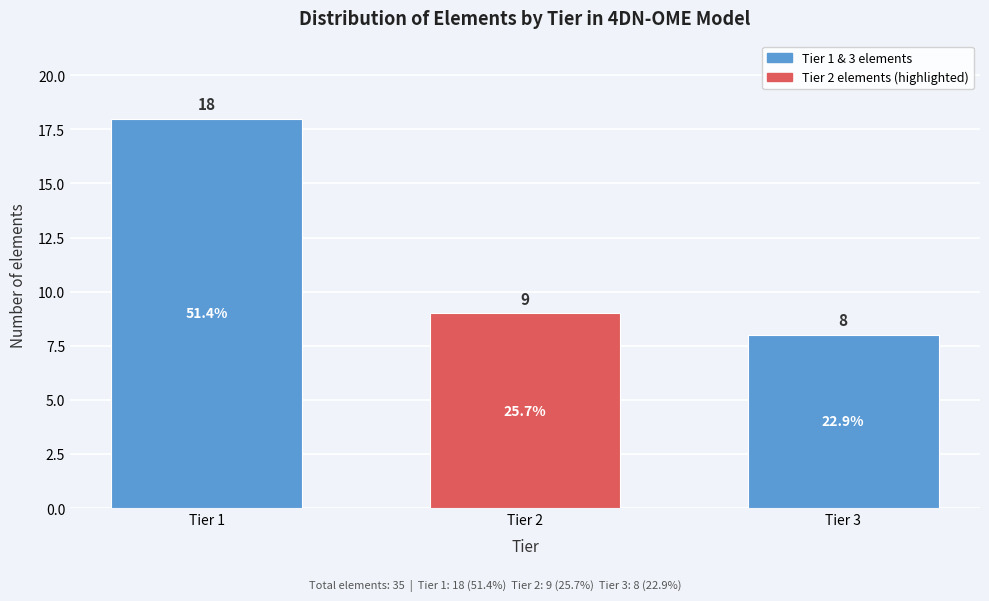

Reading right to left, what are all the values shown in this chart?

Tier 3=8	Tier 2=9	Tier 1=18